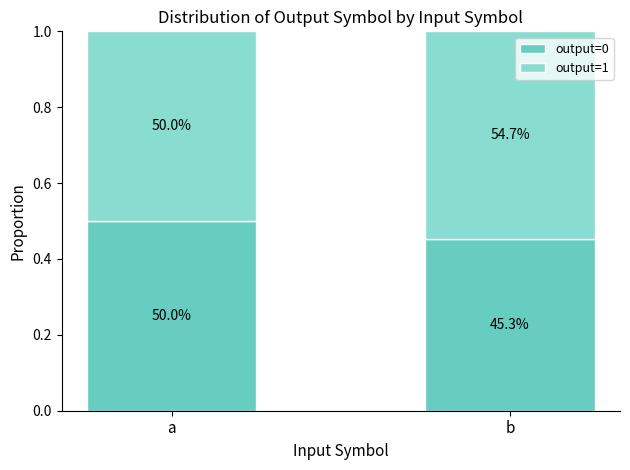

Are the bars grouped side by side (vs. stacked)?

No